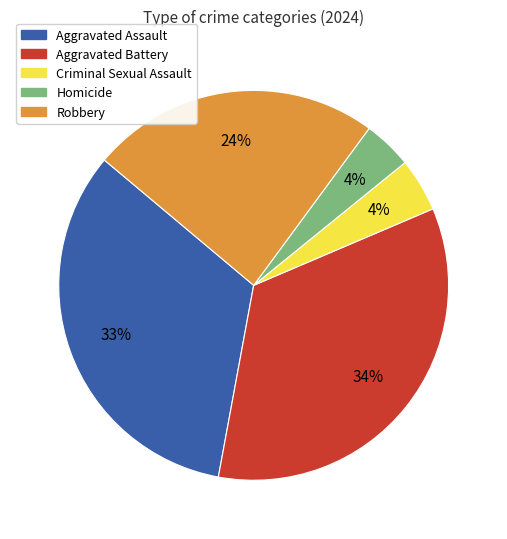

Do Robbery and Aggravated Assault together represent more than half of the pie?

Yes